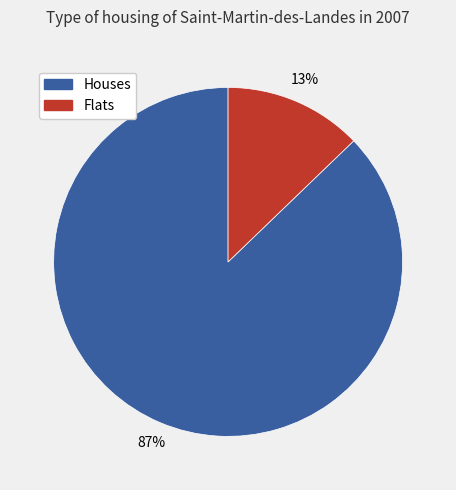

Is there a majority slice in this chart?

Yes